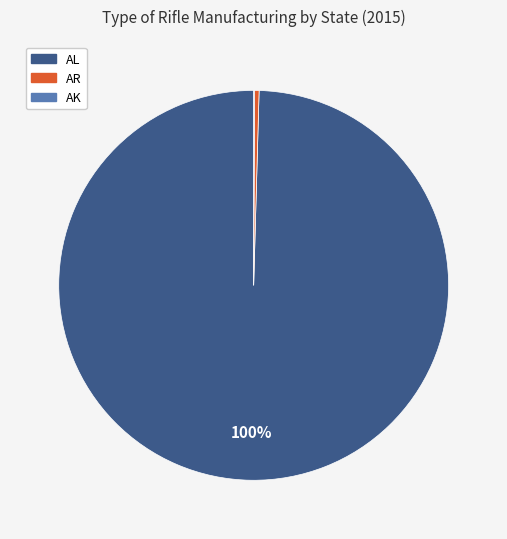

To the nearest percent, what is the average slice percentage?

33%